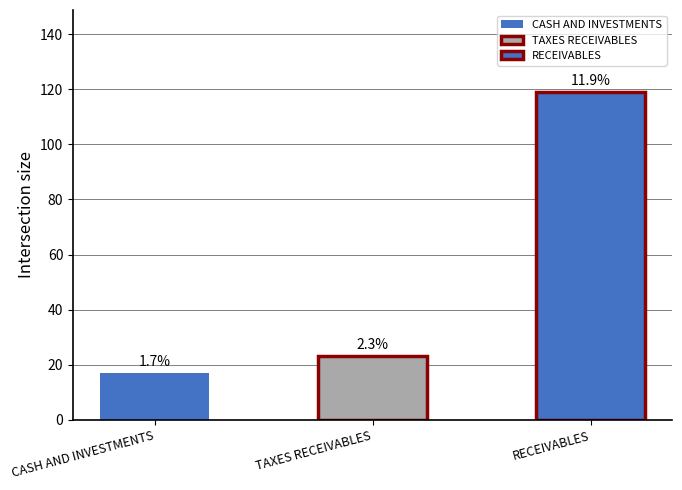

At which label is the value closest to 68?

TAXES RECEIVABLES